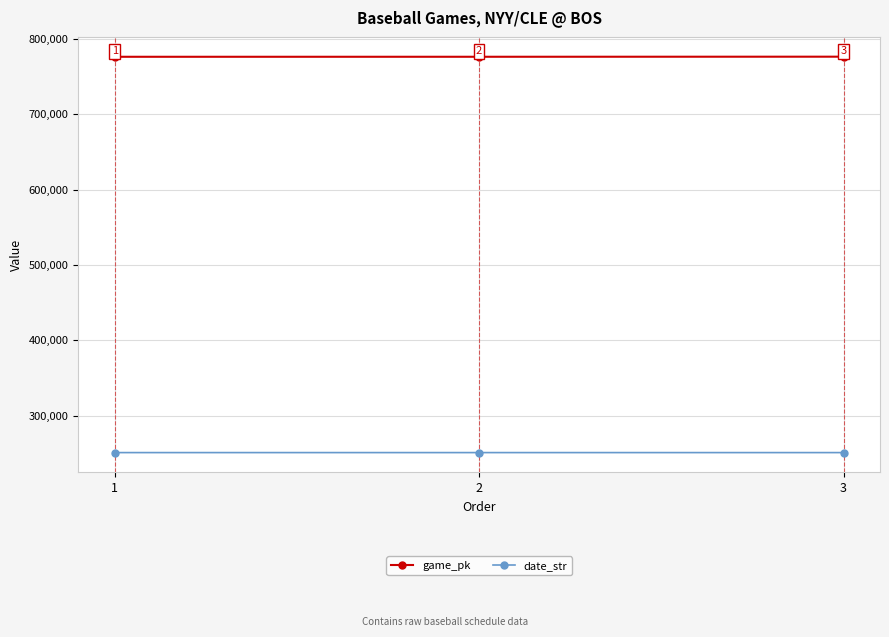

What are all the series names shown in the legend?

game_pk, date_str